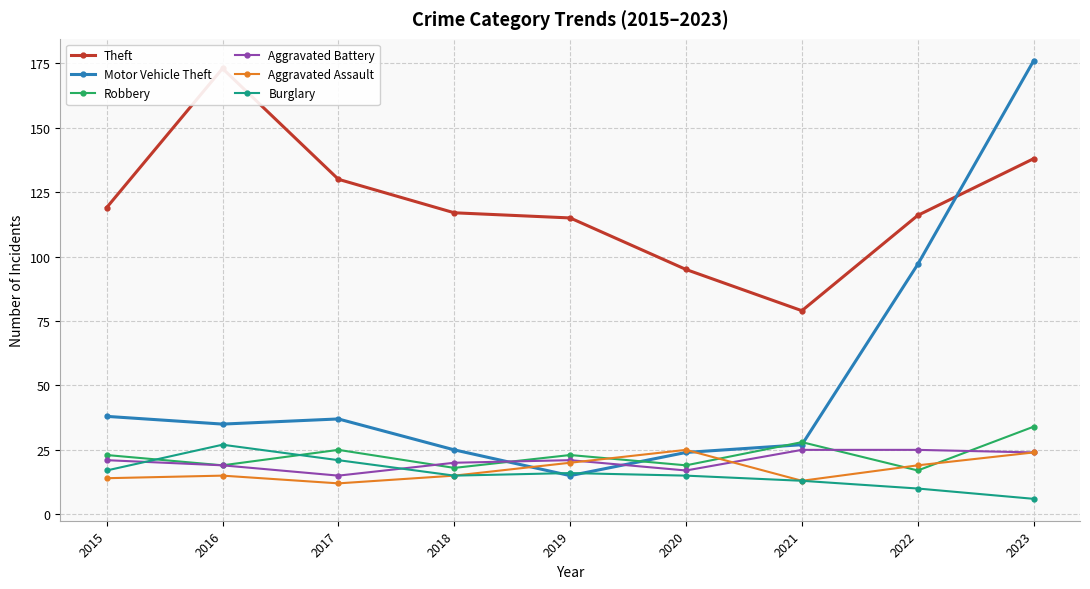

The Robbery series shows 23 at 2015. True or false?

True